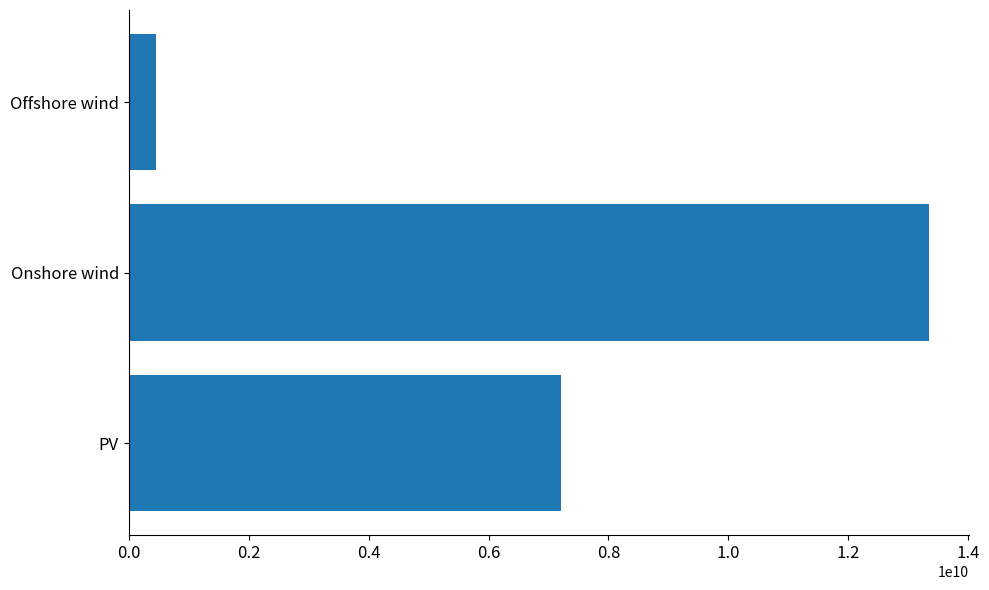

Reading bottom to top, list all the values displayed in this chart.

7210886422.4	13346239590.2	449538980.1